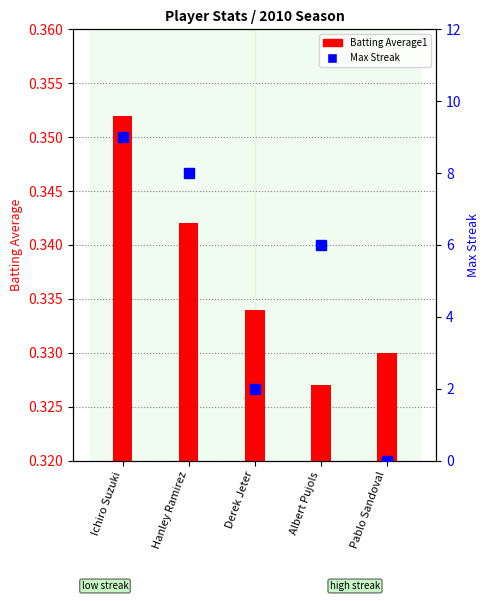

Does the chart contain any negative values?

No